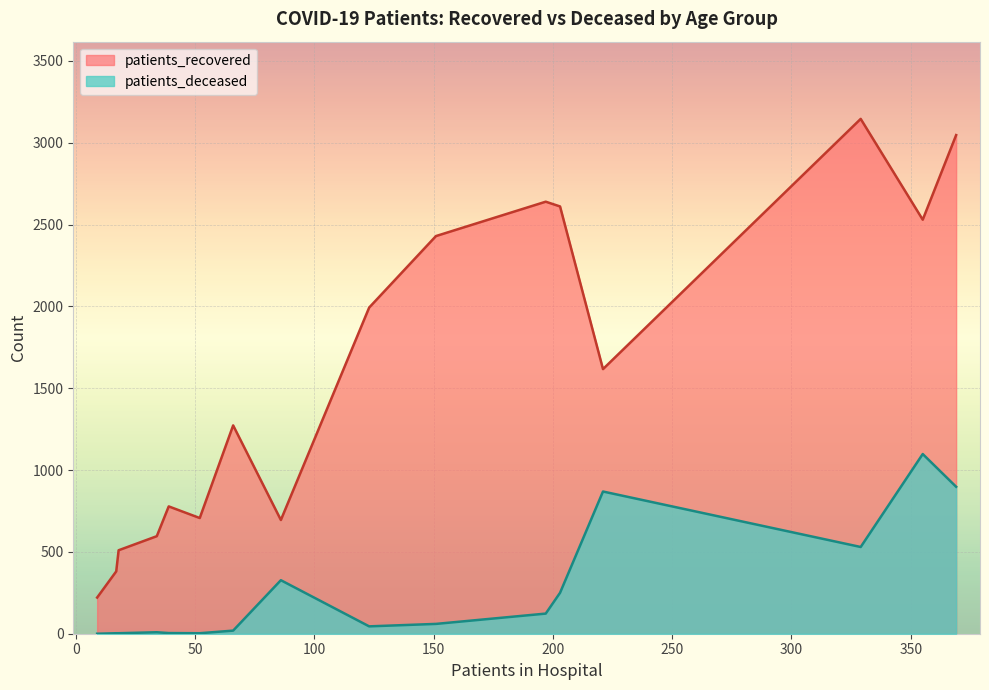

Which series changed the most between <20 and 50 - 54?

patients_recovered